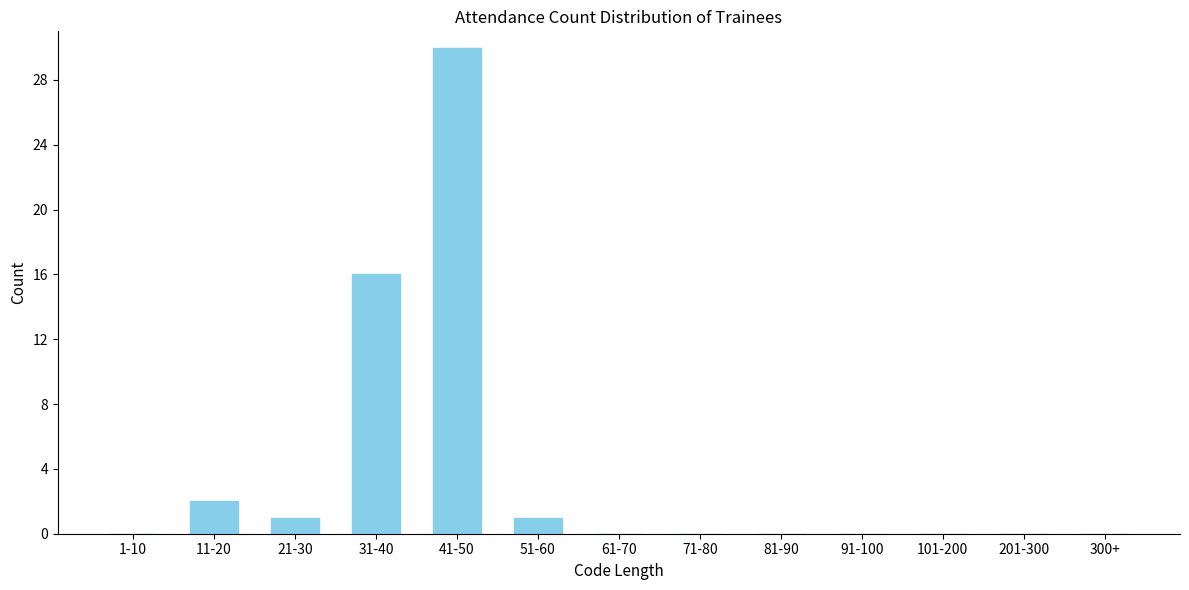

Reading left to right, extract all data points from this chart.

1-10=0	11-20=2	21-30=1	31-40=16	41-50=30	51-60=1	61-70=0	71-80=0	81-90=0	91-100=0	101-200=0	201-300=0	300+=0